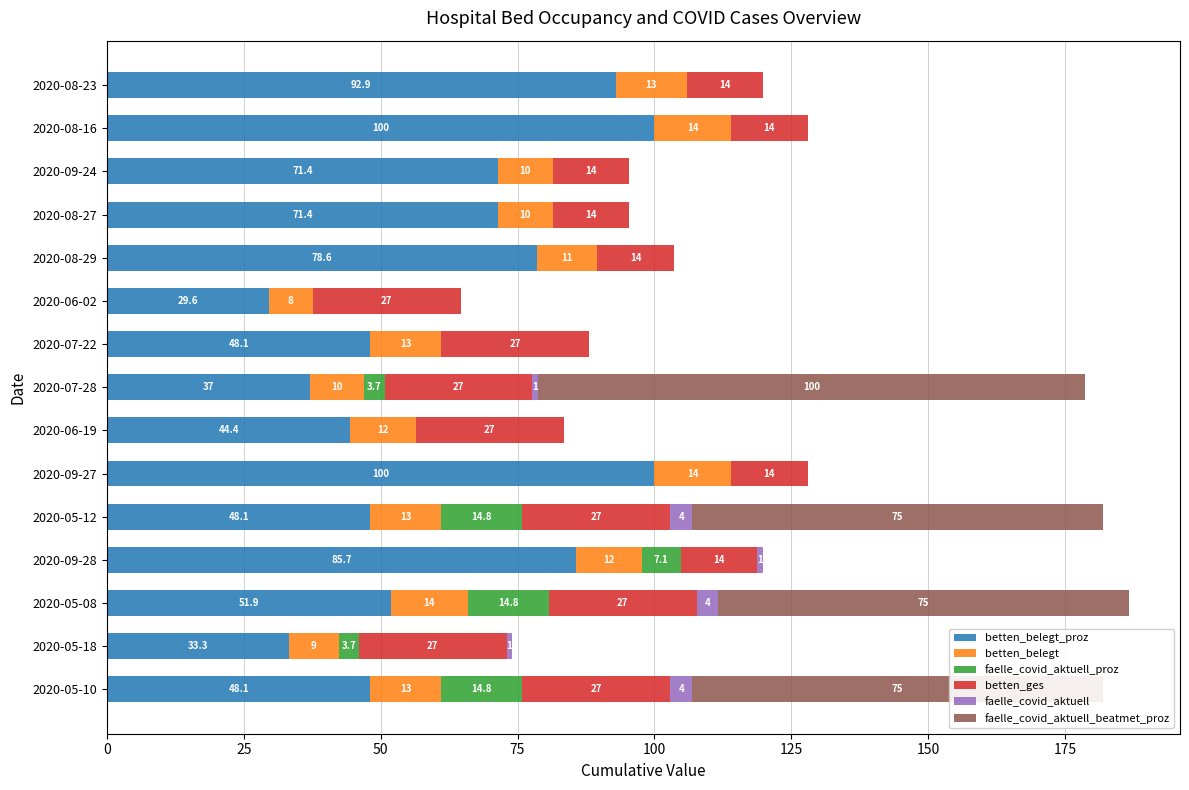

At which category is the sum across all series the highest?

2020-05-08